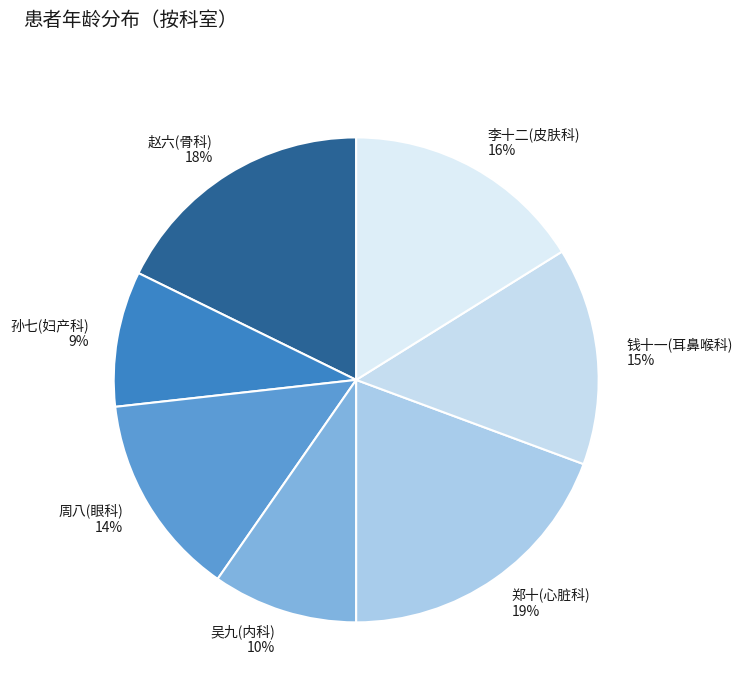

Between 赵六(骨科) and 吴九(内科), which is larger?

赵六(骨科)